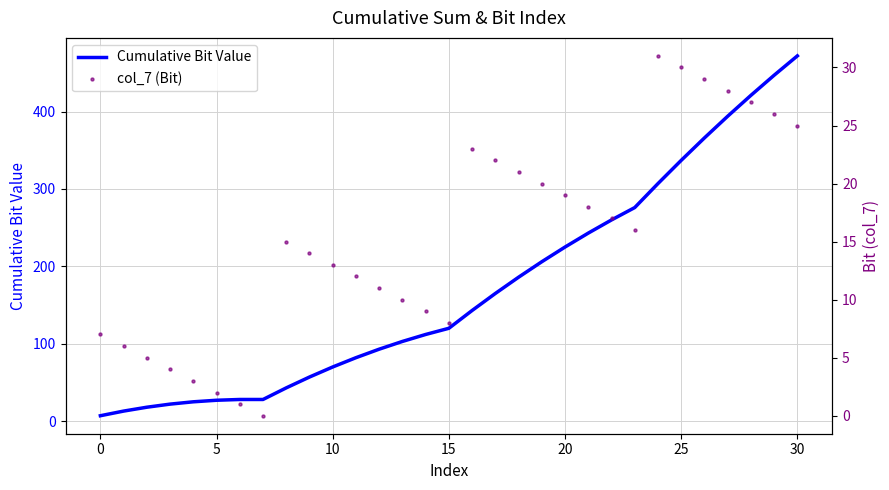

Which series has the largest Y range (max minus min)?

Cumulative Bit Value